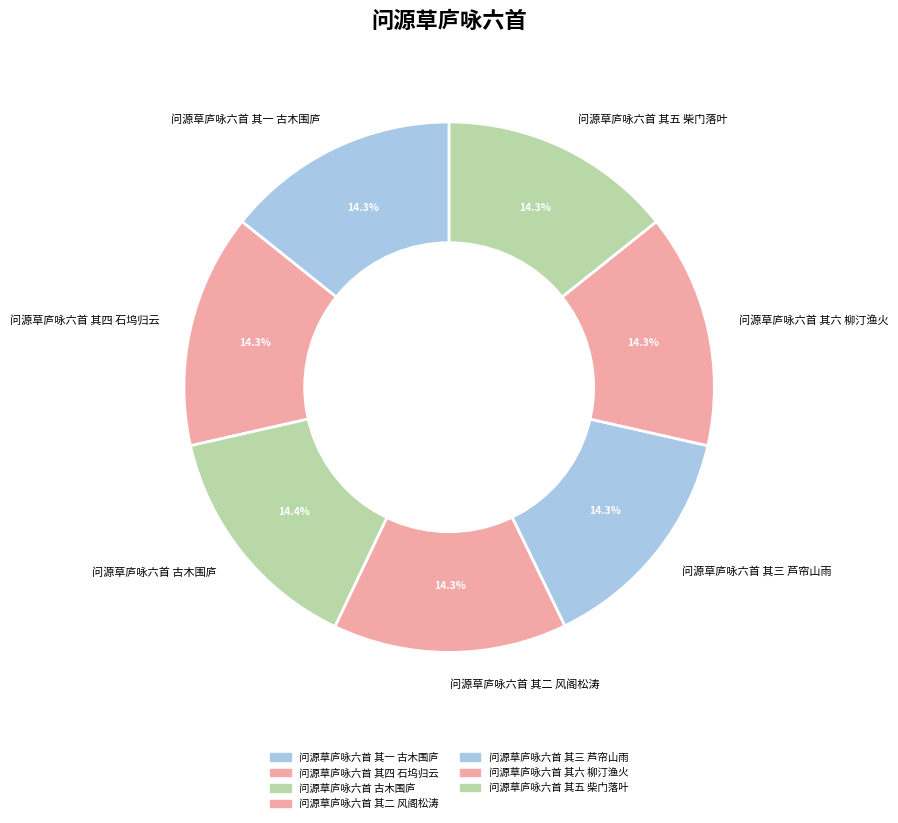

Is it true that 问源草庐咏六首 其五 柴门落叶 is 28% of the pie?

False